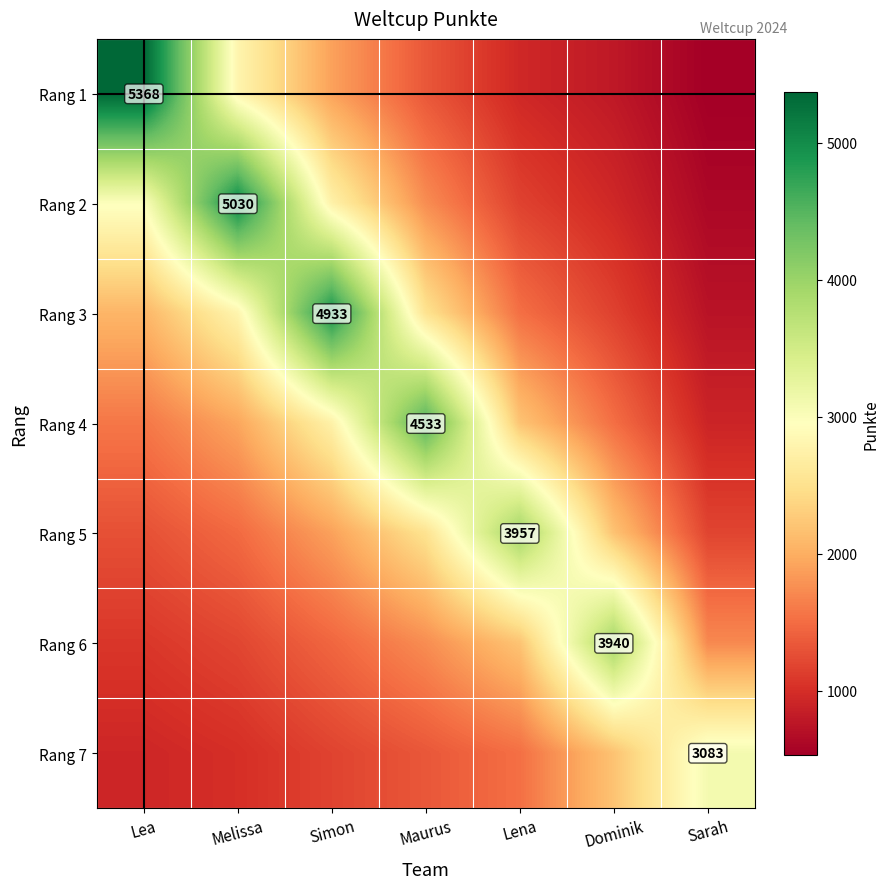

What is the sum of all Rang 7 values?

11233.1